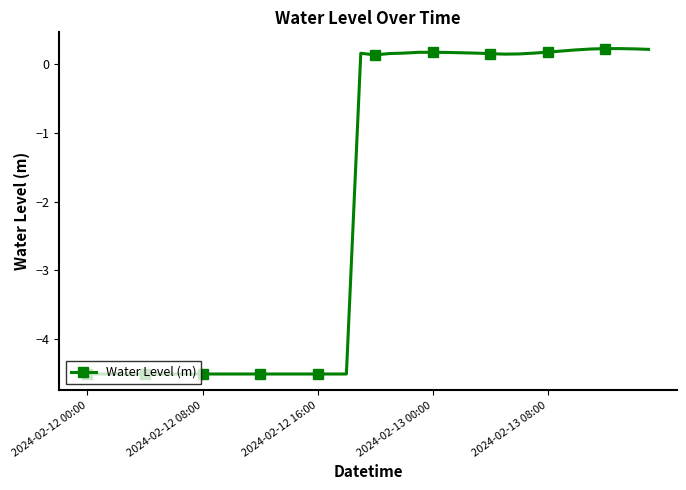

How many values are below zero?

19